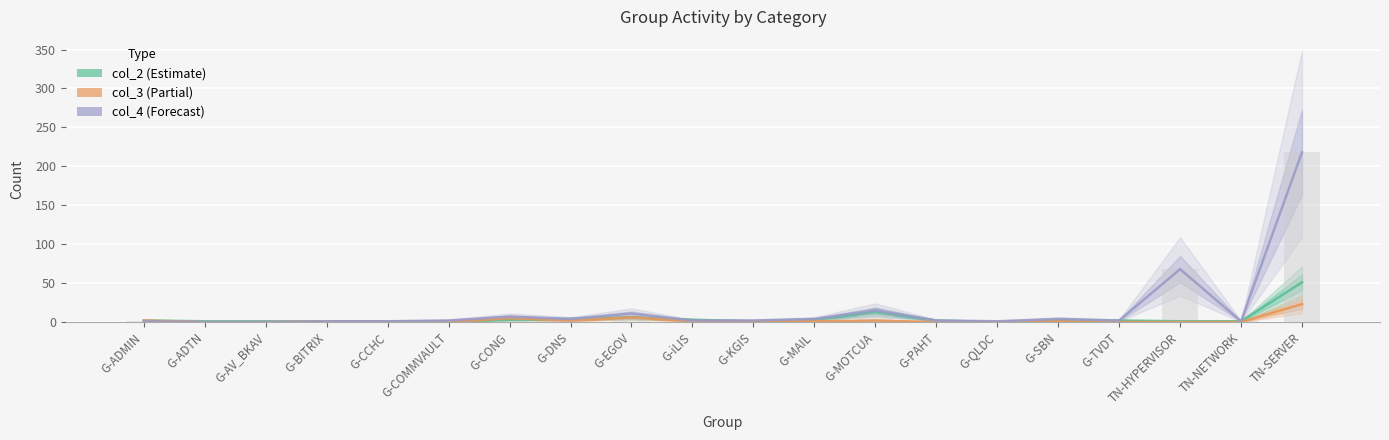

What is the approximate value of col_3 (Partial) at G-SBN?

1